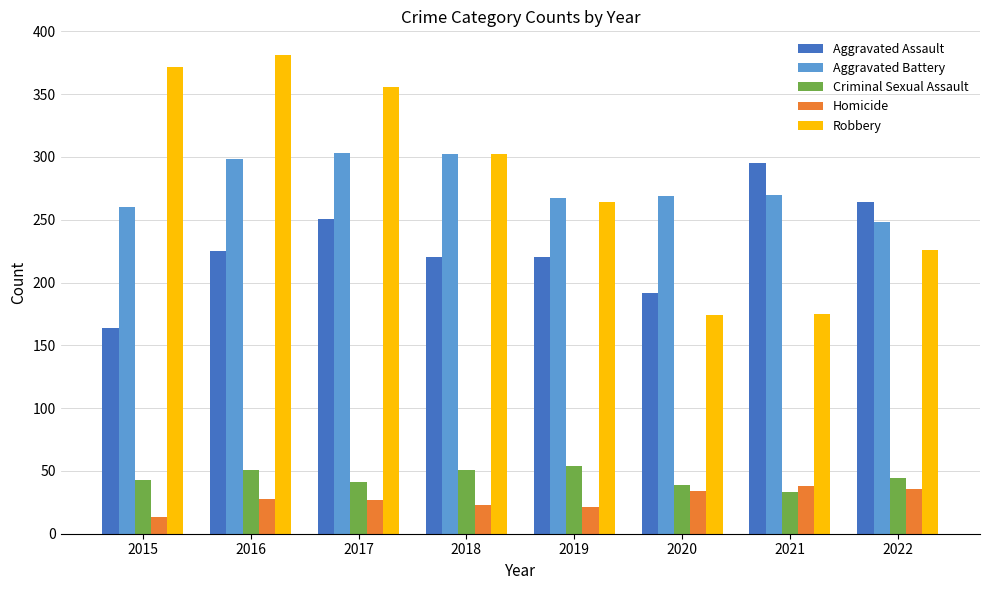

At which category does the chart reach its peak across all series?

2016